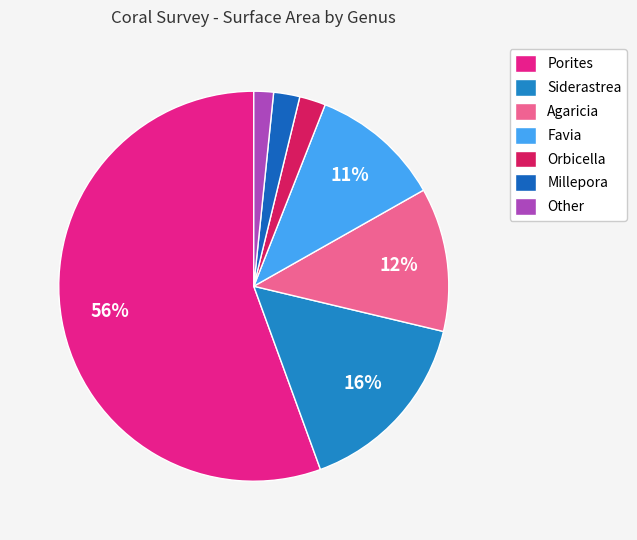

Count the number of slices in the pie.

7